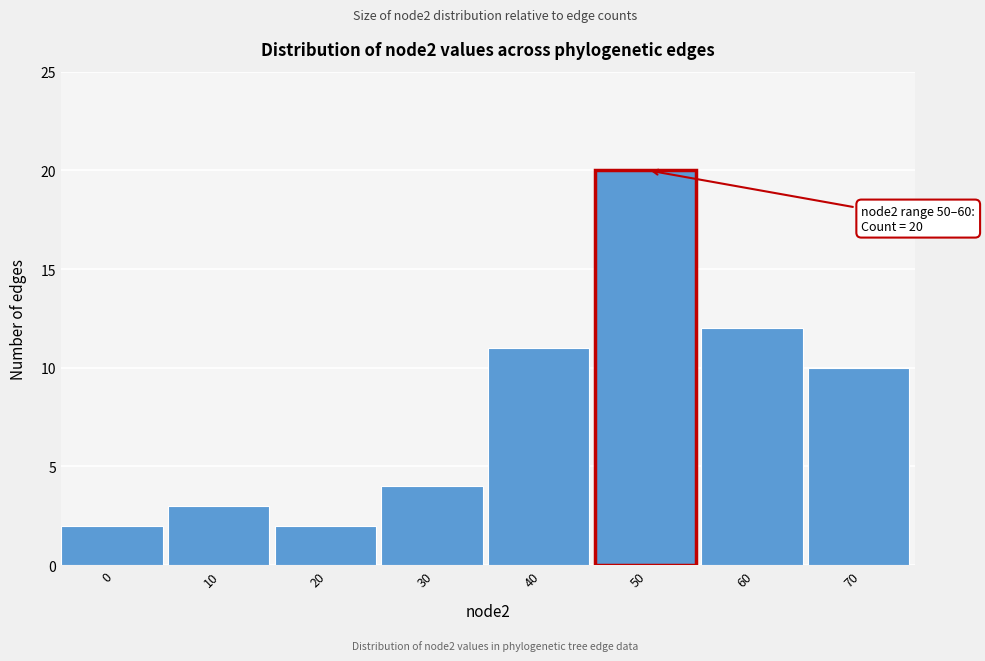

Reading left to right, list all the values displayed in this chart.

0=2	10=3	20=2	30=4	40=11	50=20	60=12	70=10